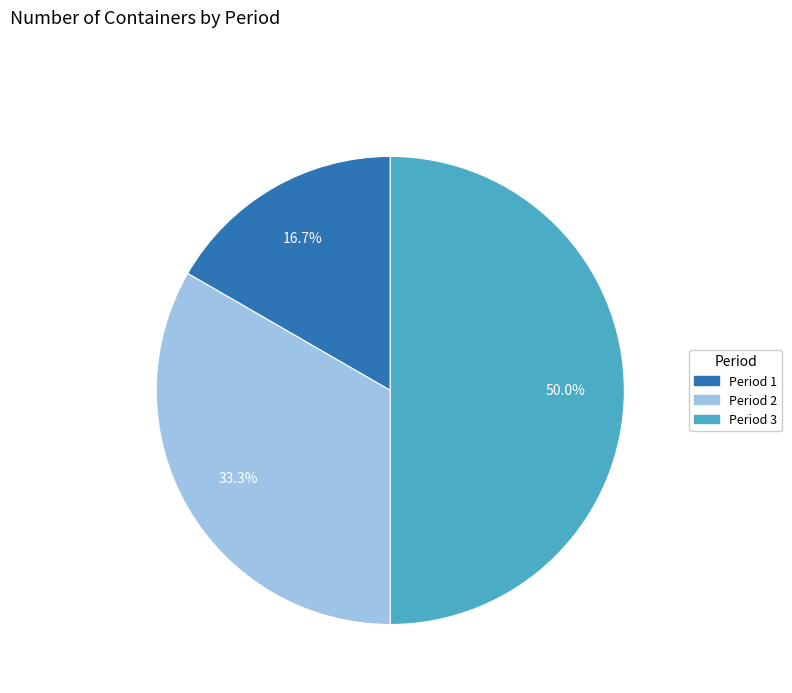

Count the number of slices in the pie.

3